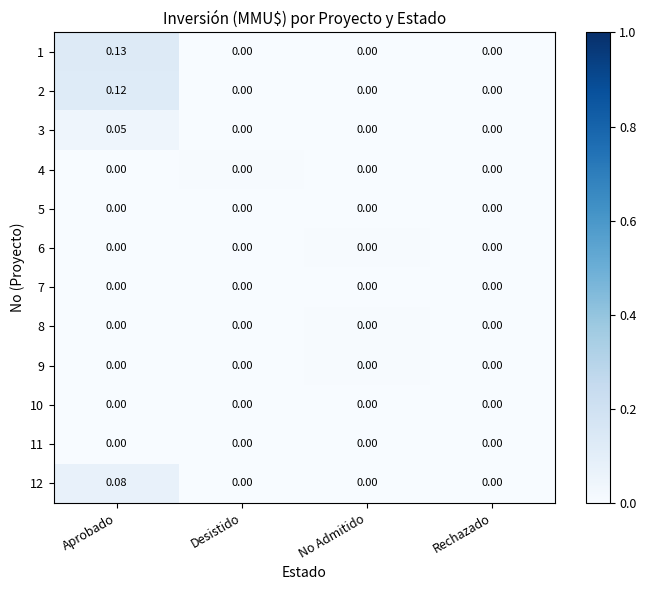

Count the number of categories in the chart.

4